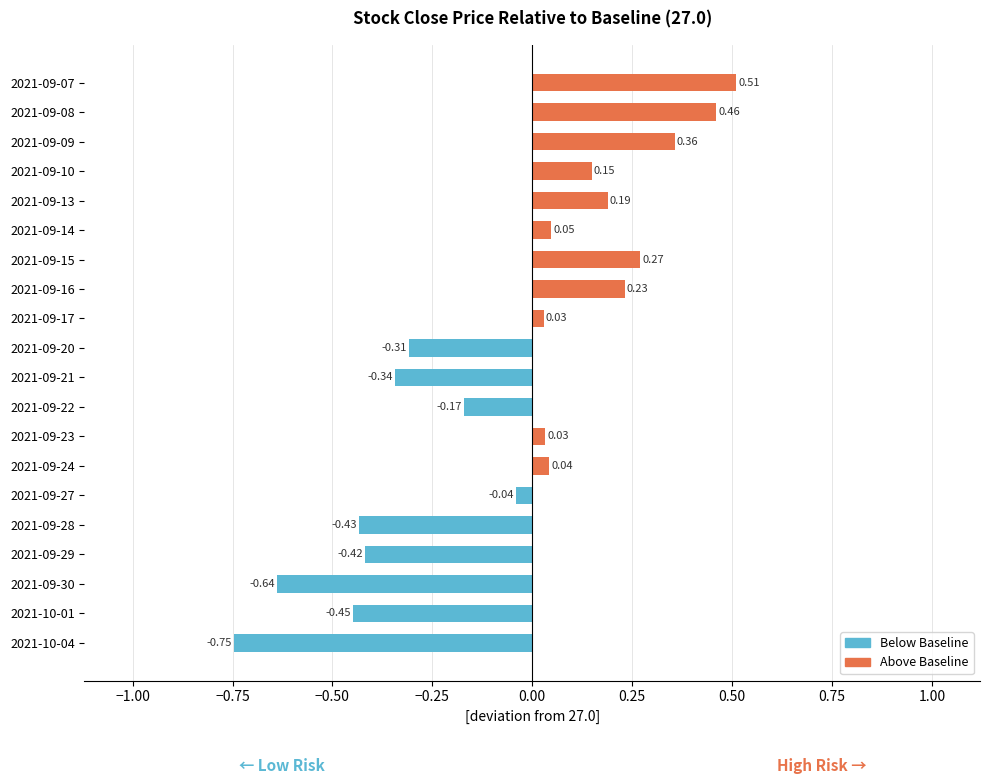

What is the difference between the maximum and minimum values?

1.3